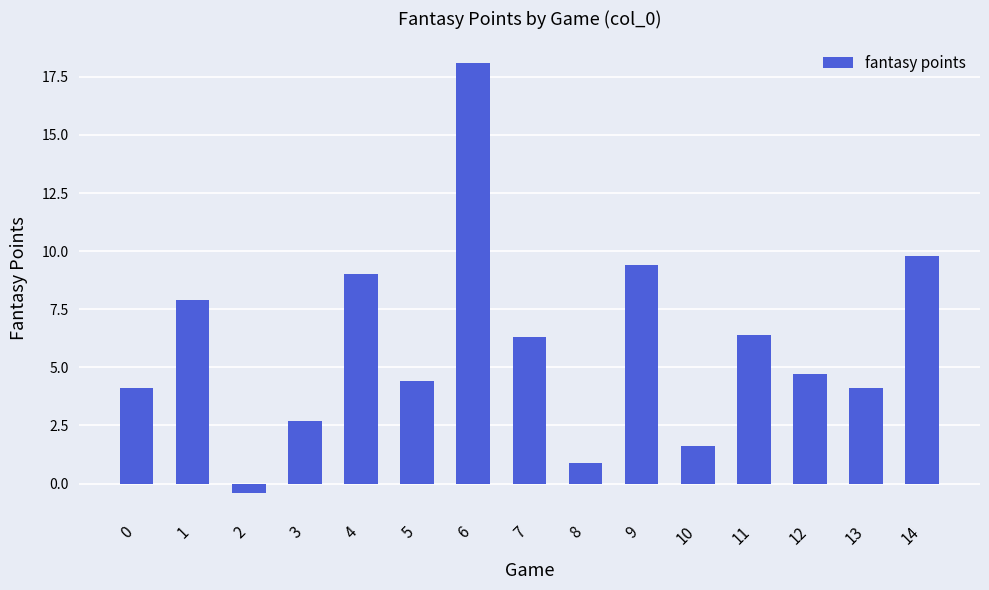

What is the difference between the maximum and minimum values?

18.5